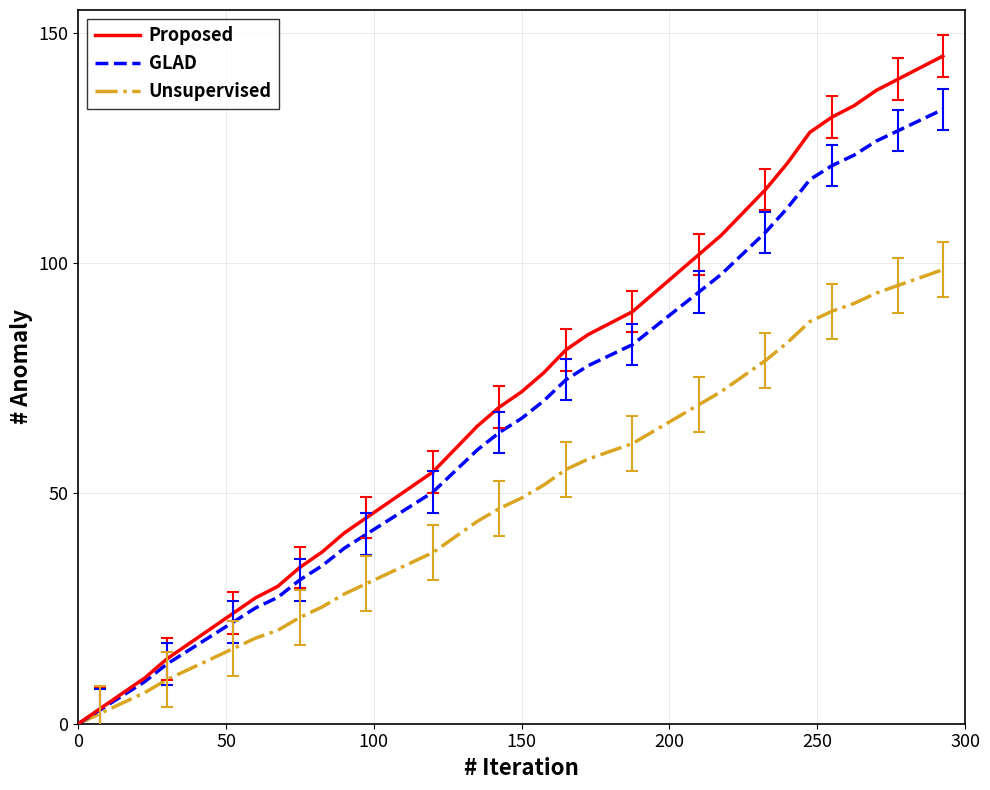

Which series has the largest range (max minus min)?

Proposed